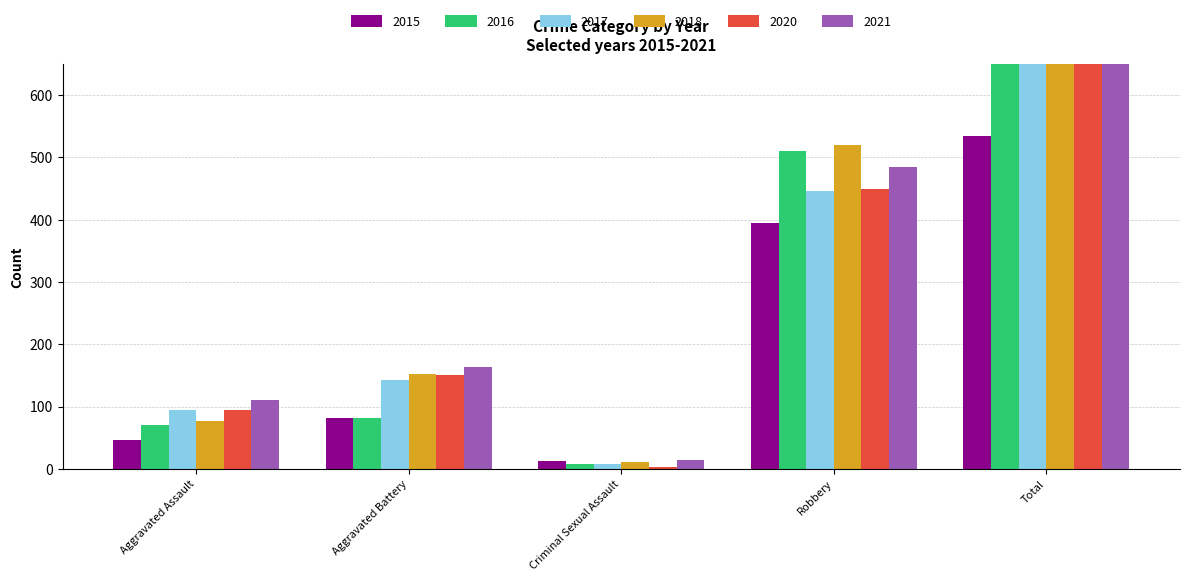

What are all the series names shown in the legend?

2015, 2016, 2017, 2018, 2020, 2021